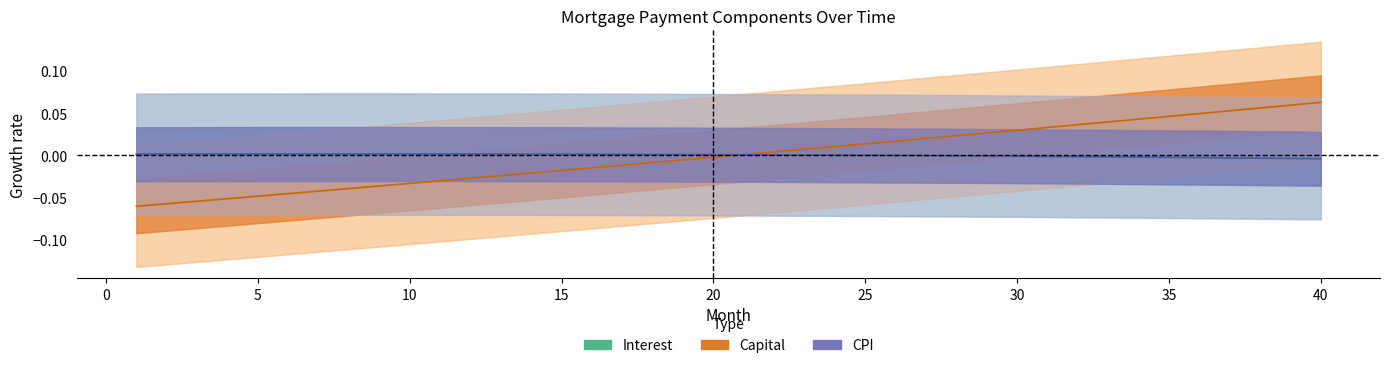

What is the minimum value for capital?

-0.1